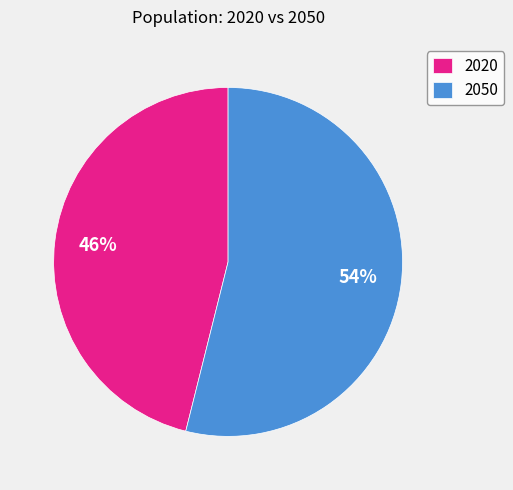

Does any single category account for the majority?

Yes